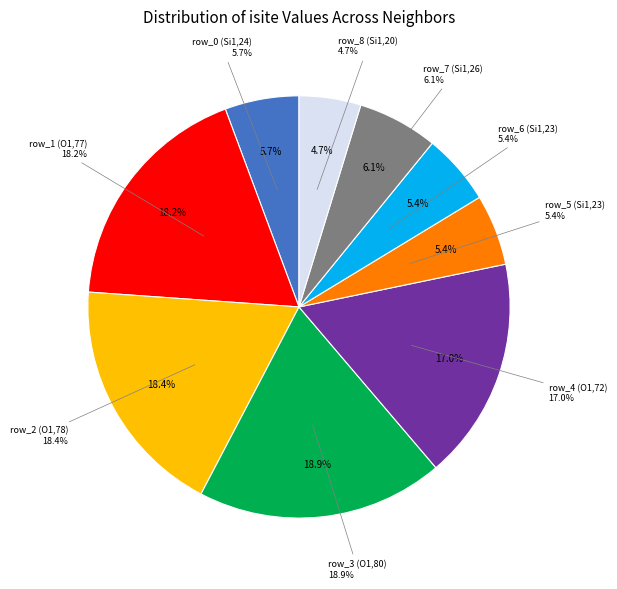

Is it true that row_0 (Si1,24) is 6% of the pie?

True